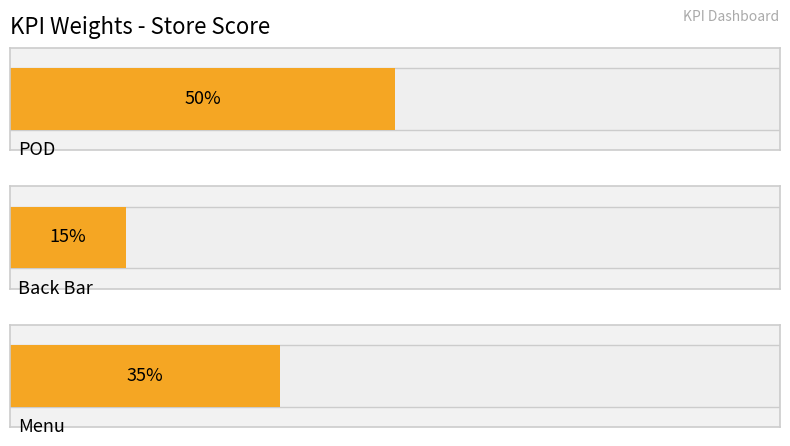

What is the sum of all values?

1.0